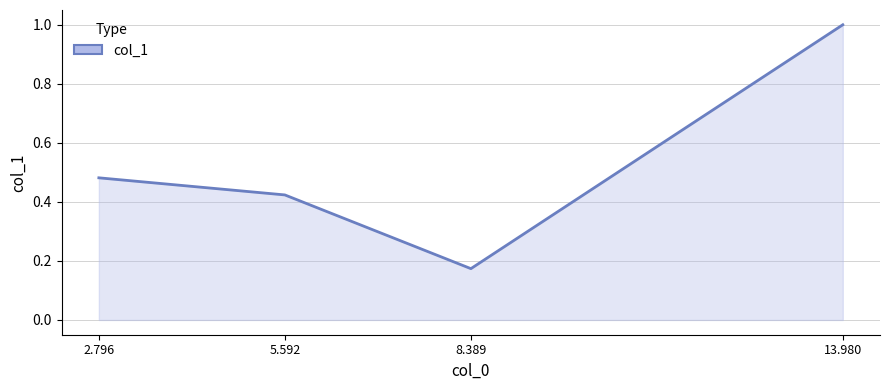

At which label is the value closest to 0?

8.389